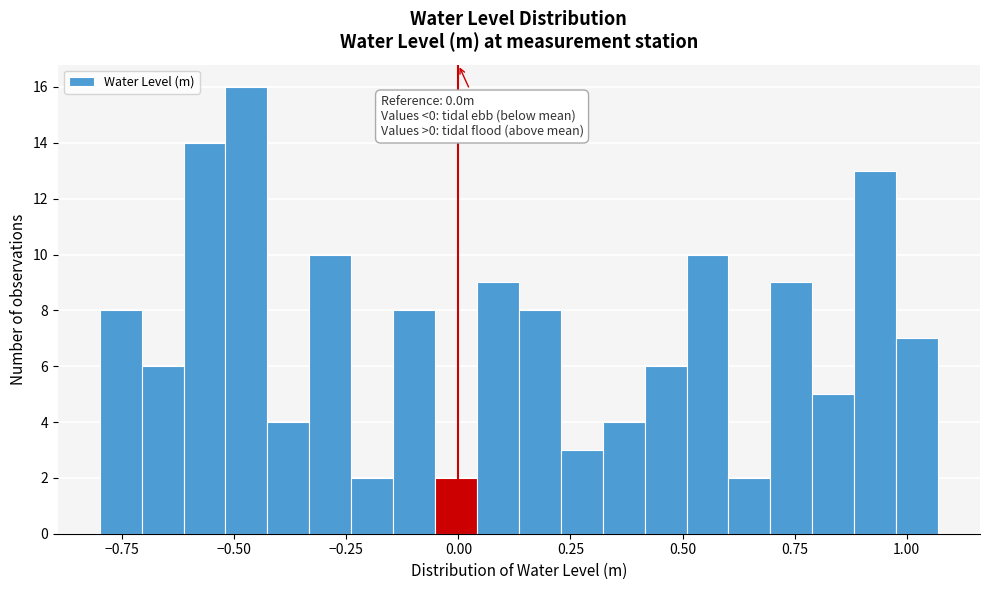

Read against the x-axis, roughly where is the centre of the tallest bar?

-0.45